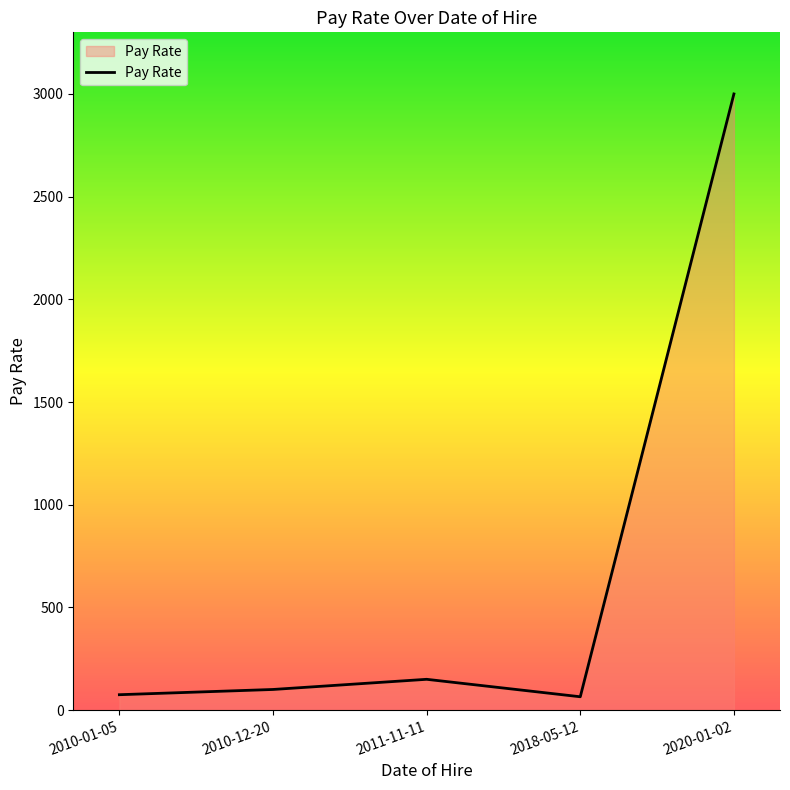

True or false: there are more than 0 points higher than both neighbors.

True